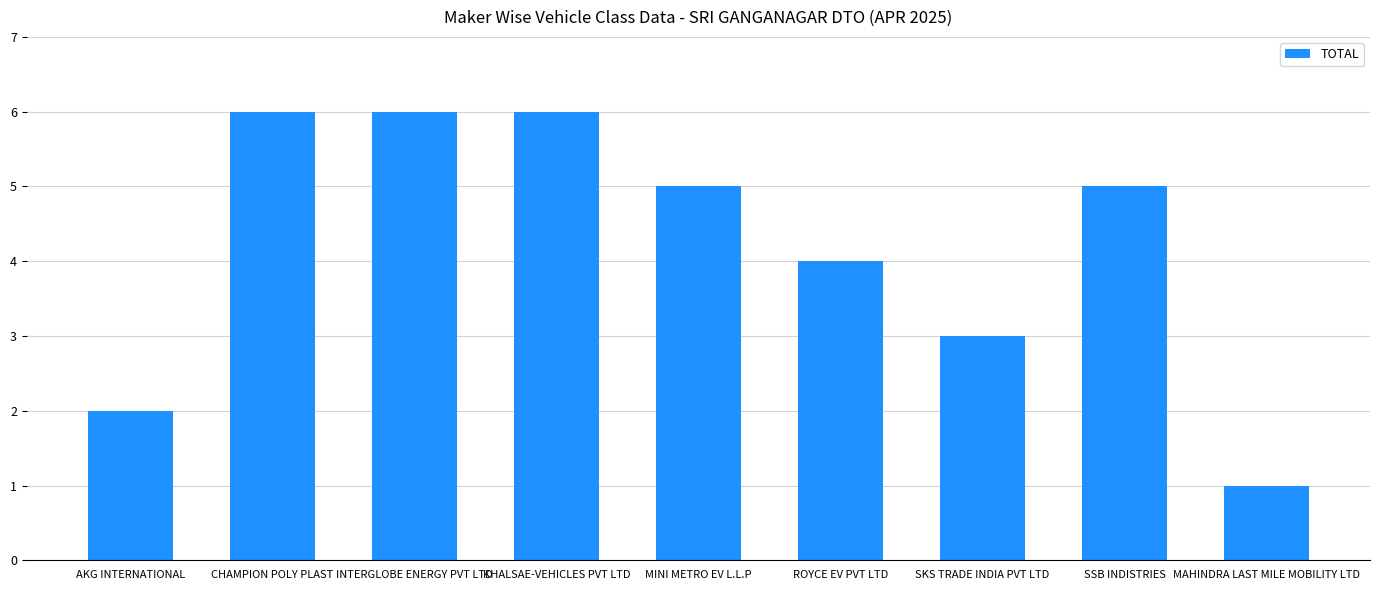

Which has a higher value, MAHINDRA LAST MILE MOBILITY LTD or SKS TRADE INDIA PVT LTD?

SKS TRADE INDIA PVT LTD